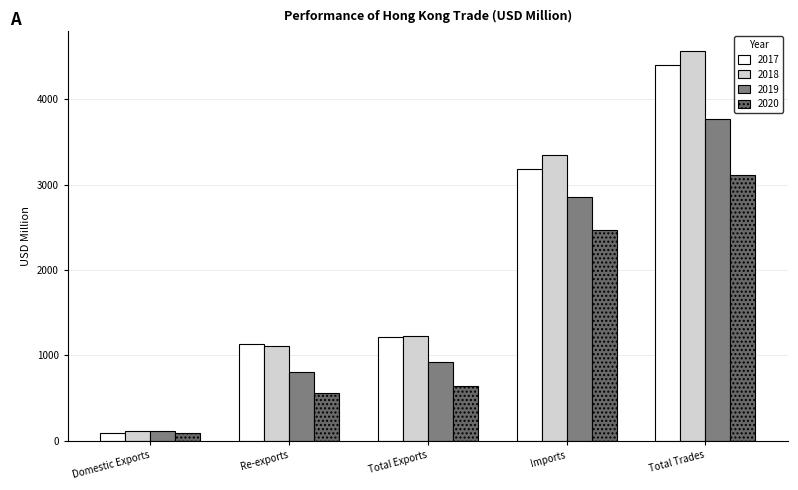

The 2017 series shows 87.1 at Domestic Exports. True or false?

True